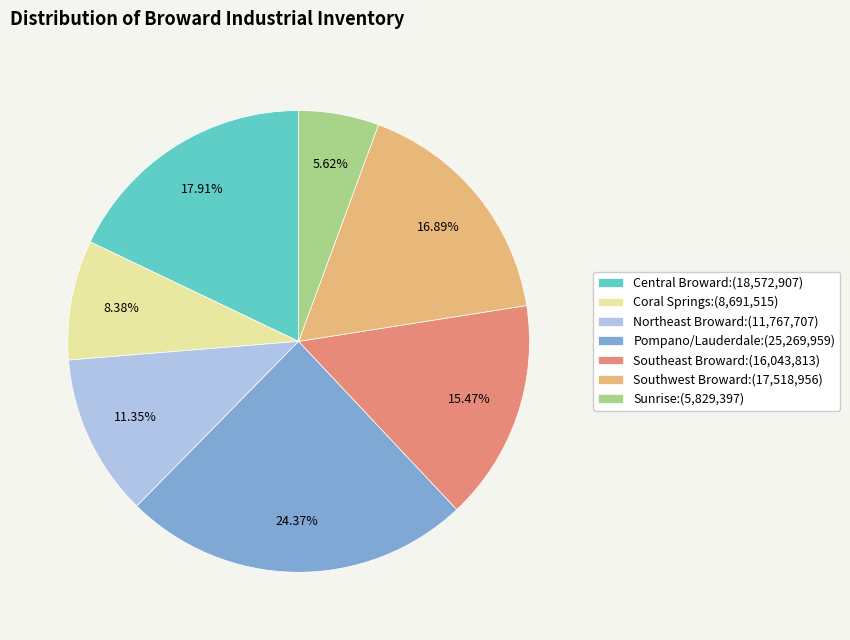

What is the ratio of the value at Northeast Broward:(11,767,707) to the value at Pompano/Lauderdale:(25,269,959)?

0.5